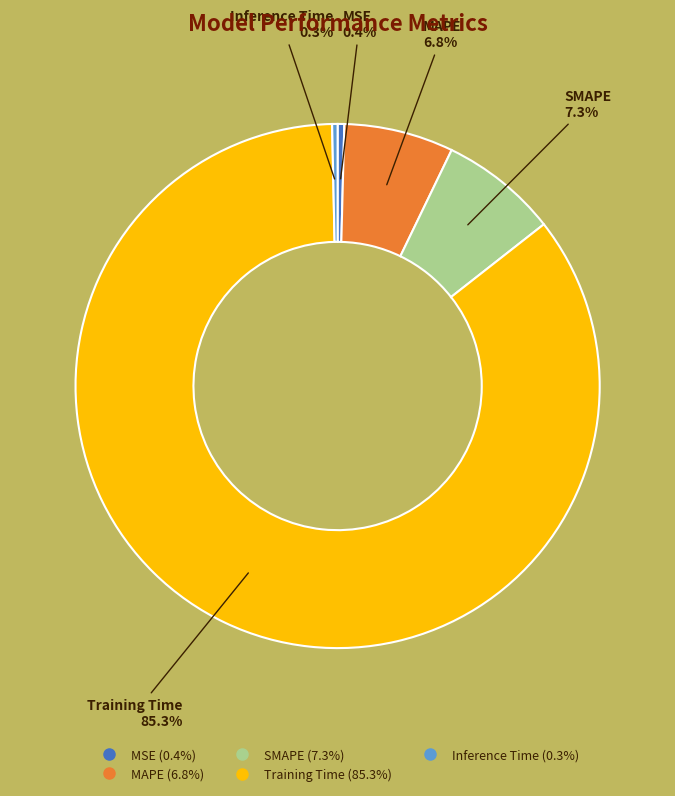

To the nearest percent, what percentage of the pie is Training Time?

85%